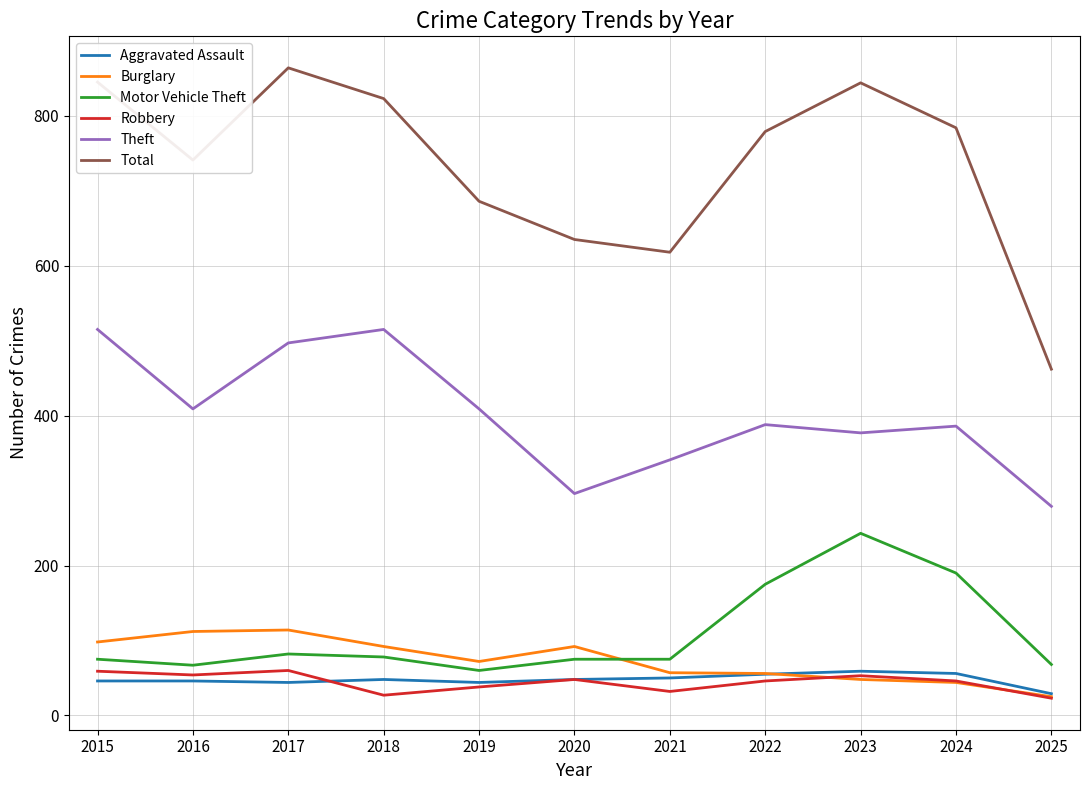

Is the value of Robbery at 2015 greater than the value of Aggravated Assault at 2015?

Yes